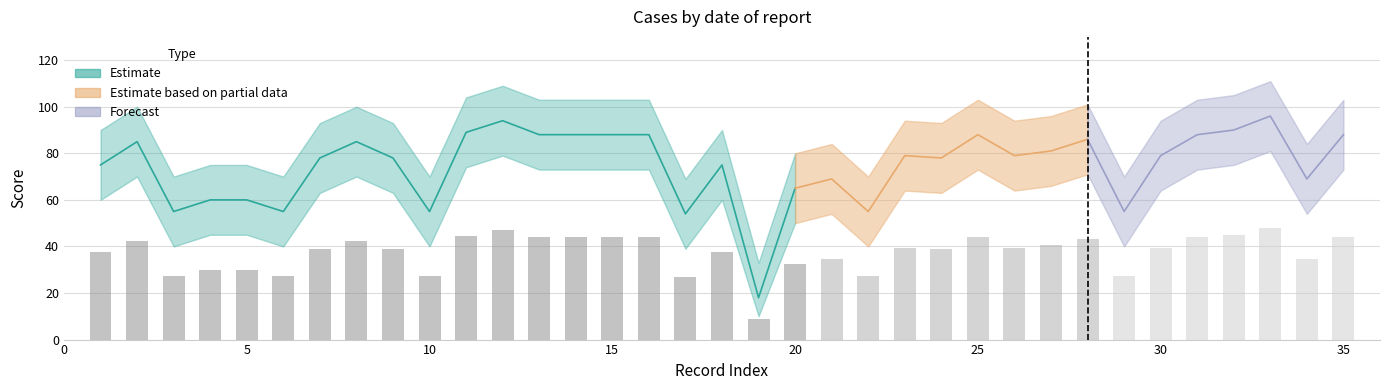

What is the approximate value of Estimate_high at 2, to the nearest 10?

100